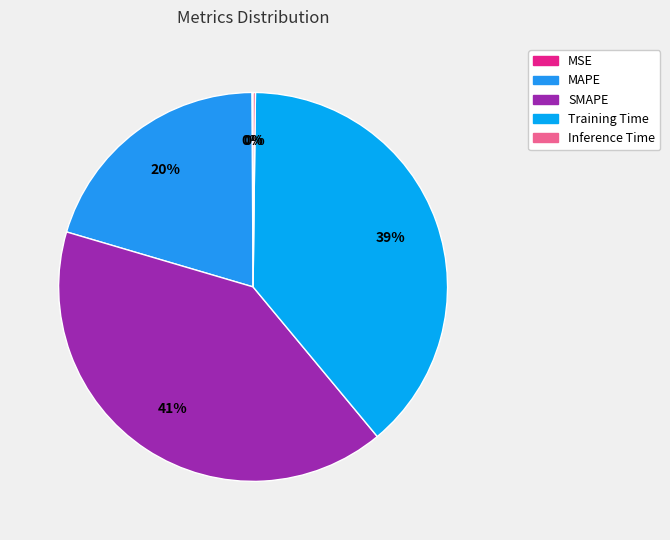

Does MAPE account for over 50% of the chart?

No